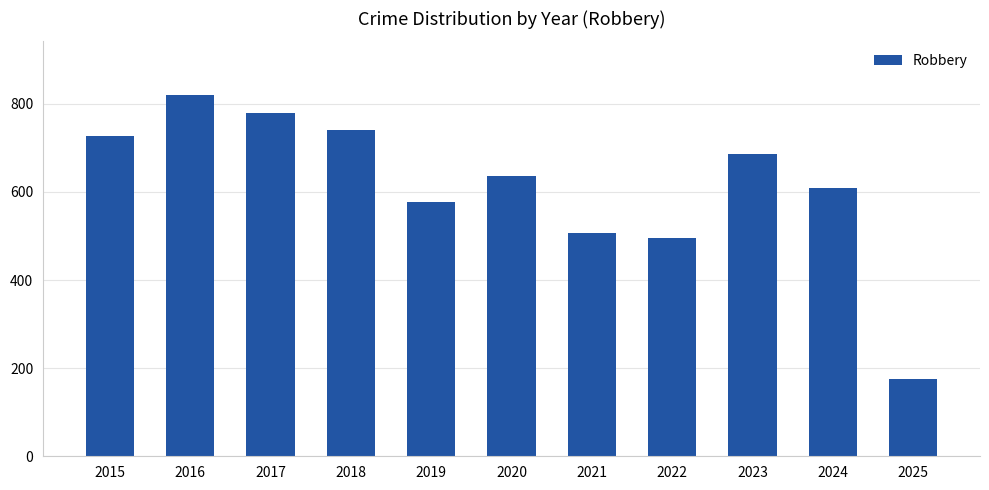

Which category has the lowest value across all series?

2025